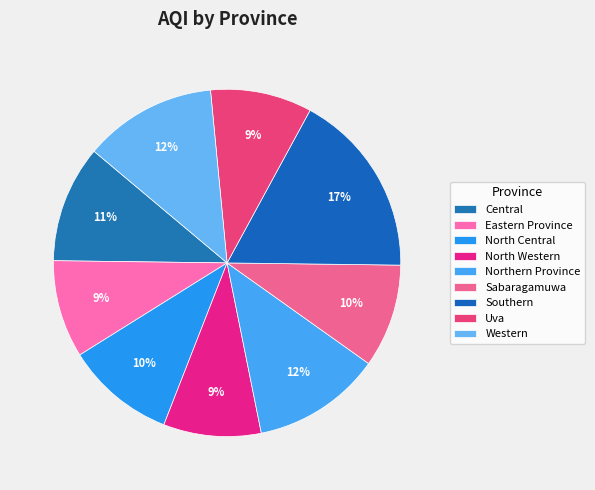

What is the smallest slice in the pie chart?

Eastern Province